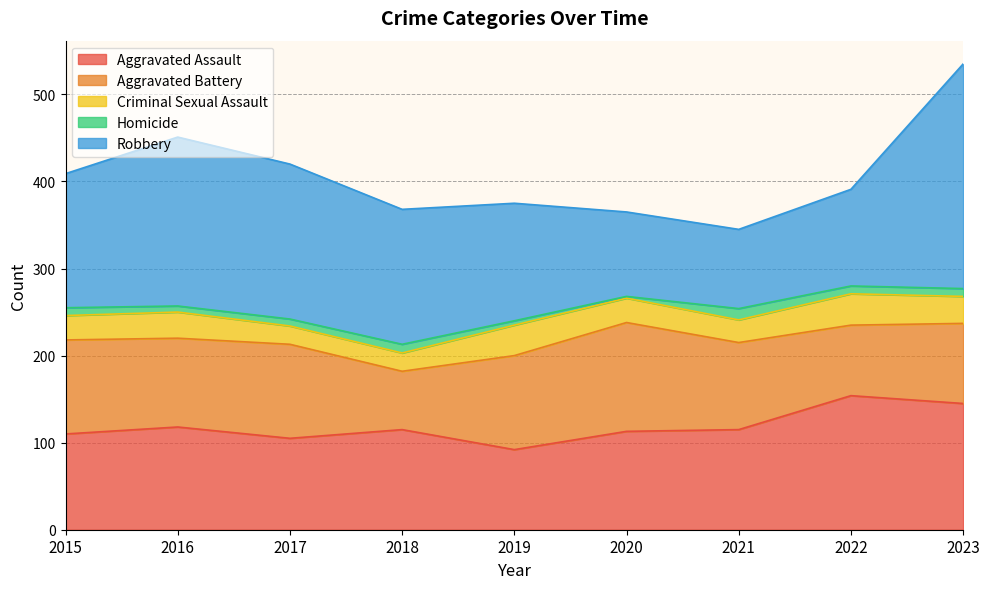

Reading left to right, list all the values displayed in this chart.

Aggravated Assault: 110	118	105	115	92	113	115	154	145
Aggravated Battery: 108	102	108	67	108	125	100	81	92
Criminal Sexual Assault: 28	30	21	21	35	28	26	36	31
Homicide: 9	7	8	10	5	2	13	9	9
Robbery: 154	194	178	155	135	97	91	111	258